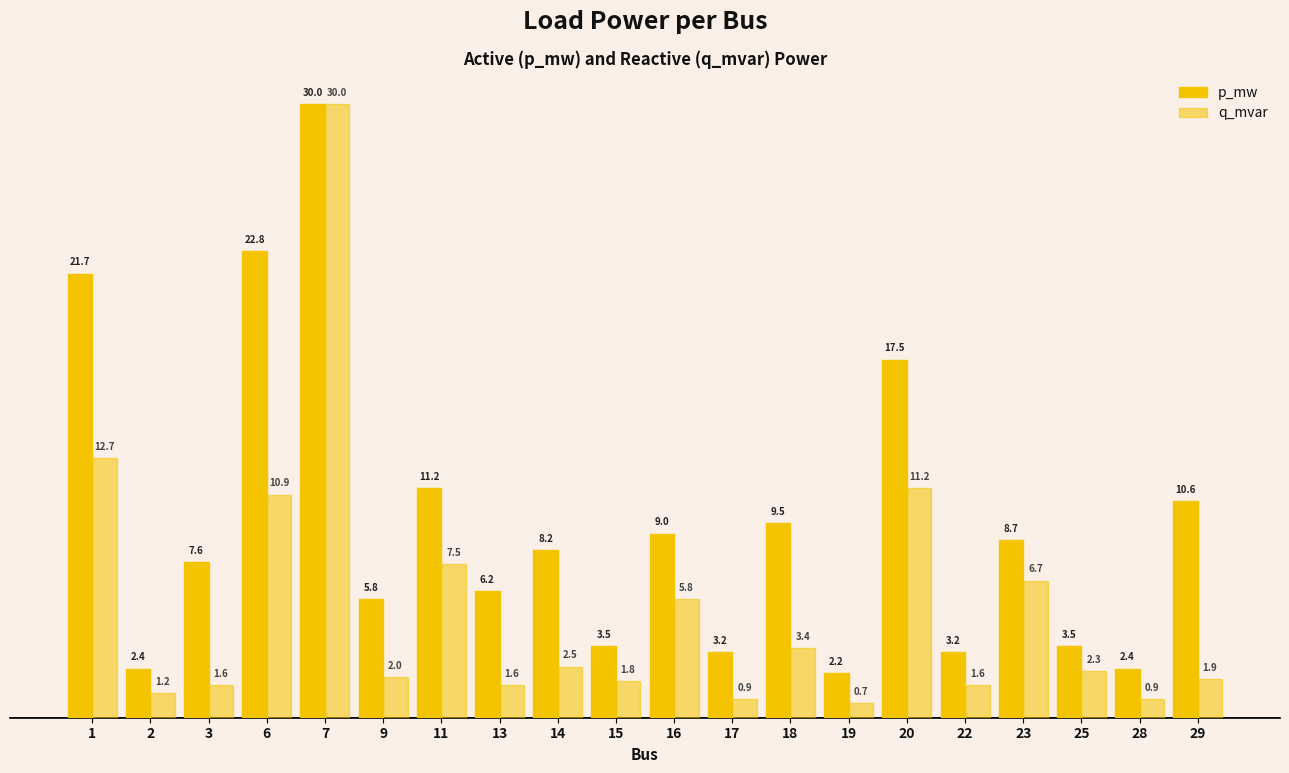

Which category has the highest value across all series?

7